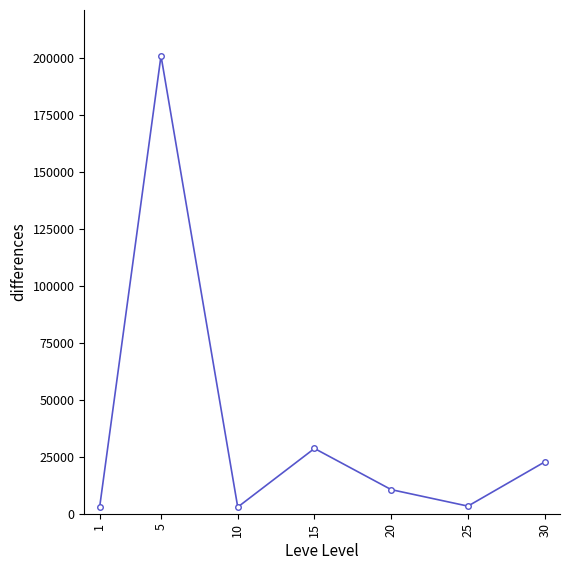

What is the value of the 2nd point from the left?

201013.7